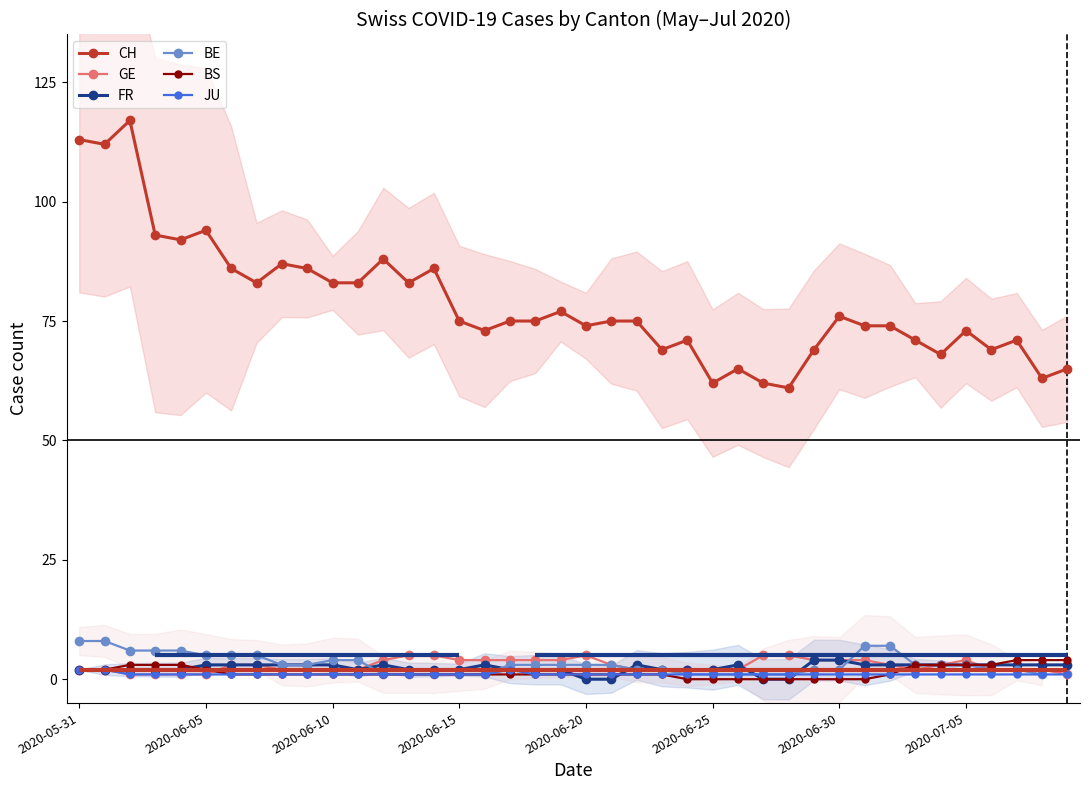

True or false: FR has more than 0 points higher than both neighbors.

True